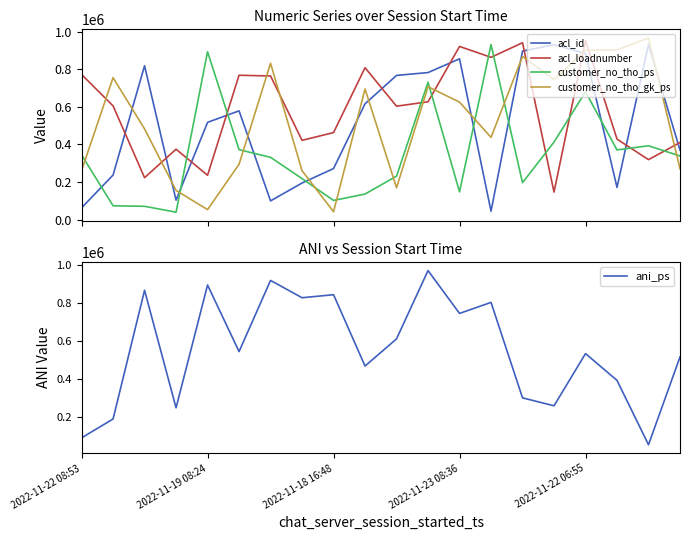

What is the minimum value for customer_no_tho_gk_ps?

41657